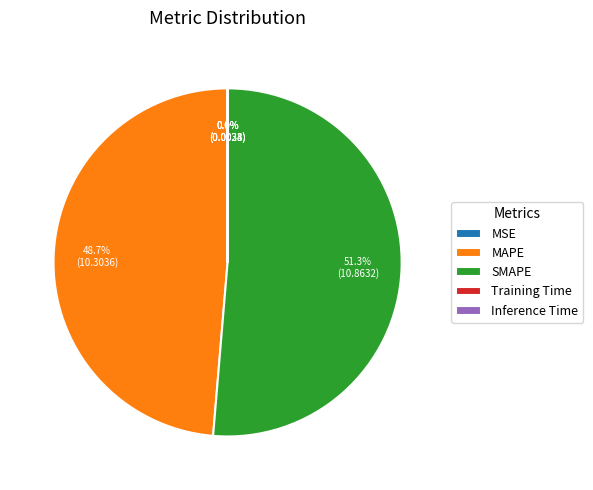

Which slice is the largest?

SMAPE